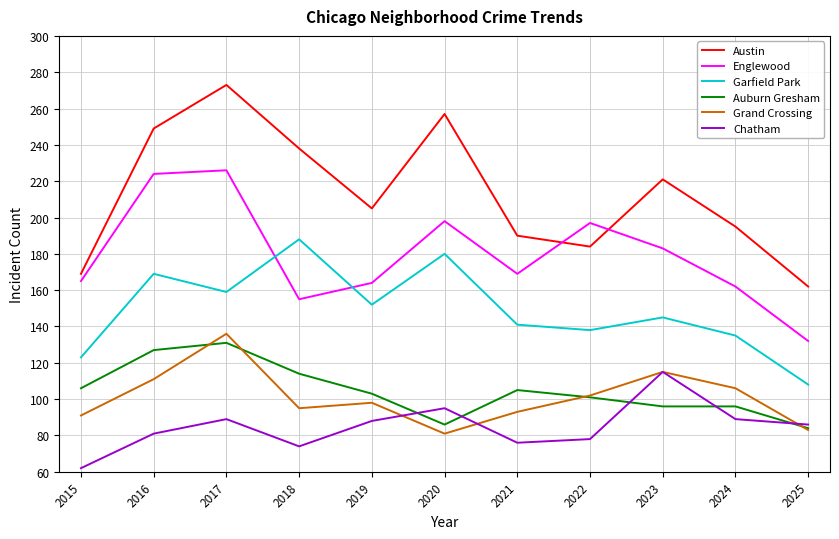

In Grand Crossing, how many points are lower than both neighbors (excluding endpoints)?

2